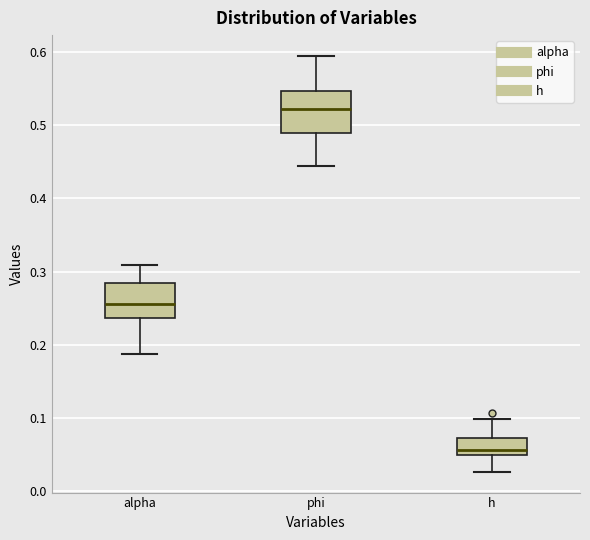

Comparing the boxes themselves (not the whiskers), which one is the tallest?

phi